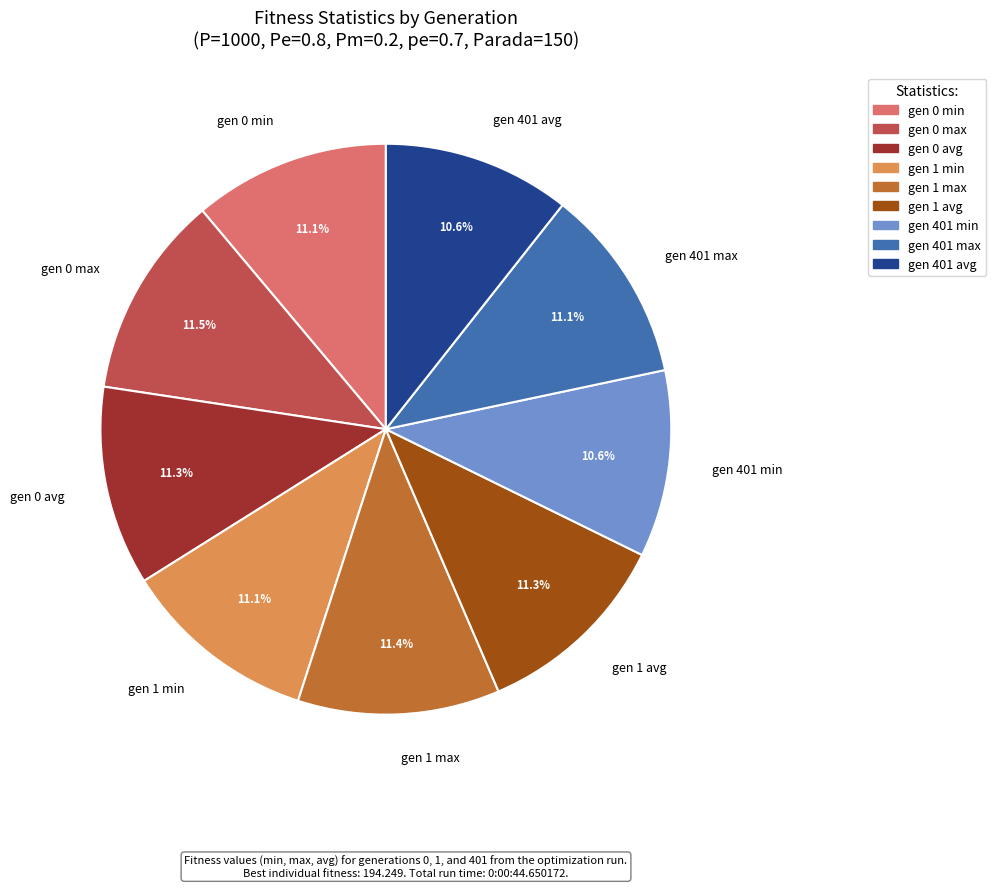

To the nearest percent, what portion does gen 1 max represent?

11%